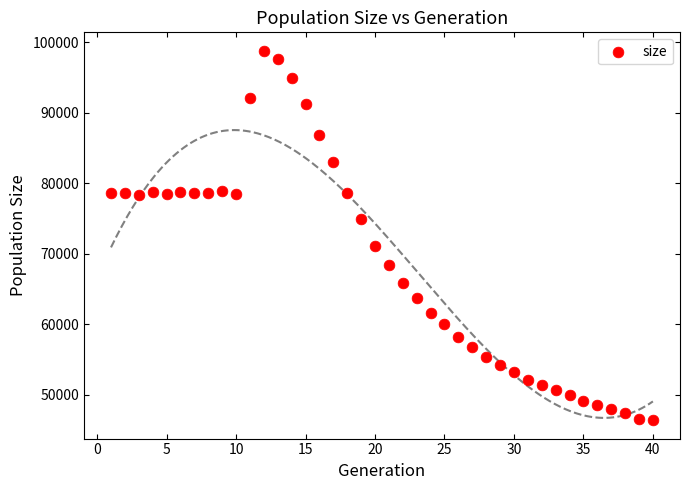

What is the range of X values (max minus min)?

39